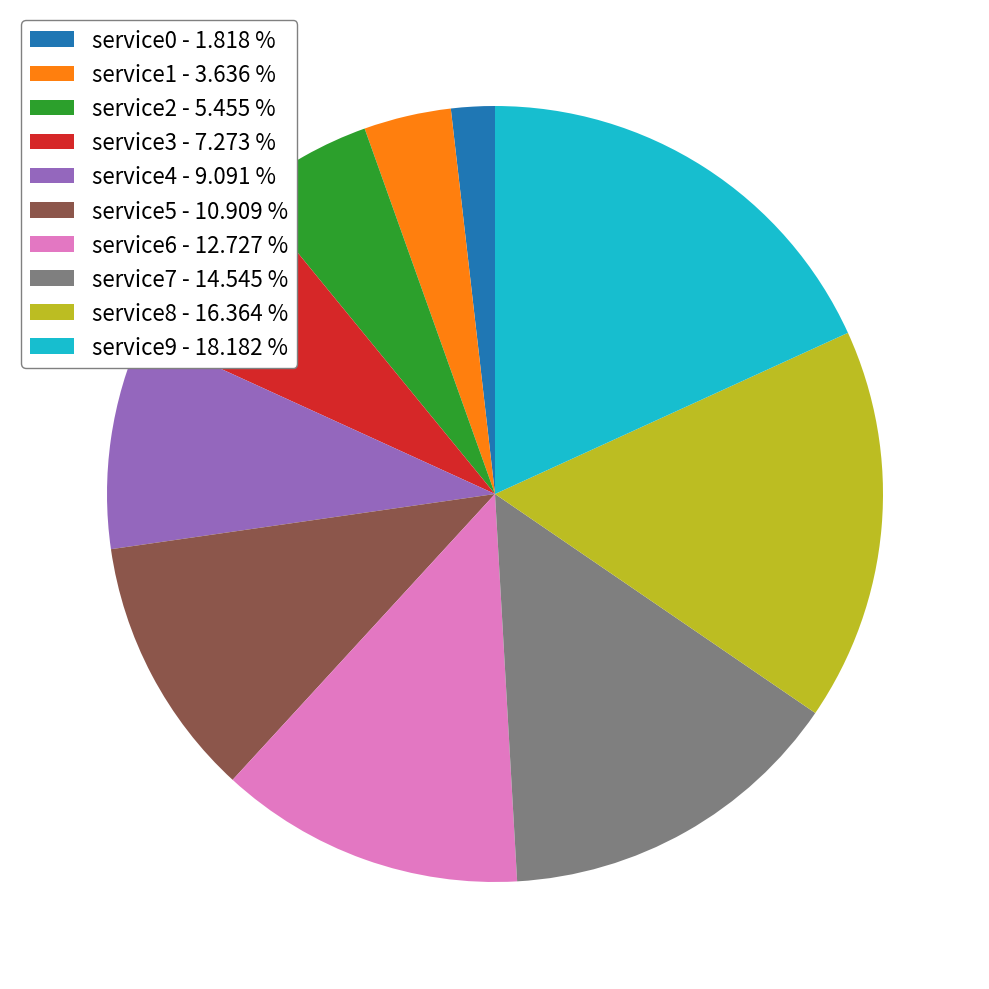

Is there a majority slice in this chart?

No